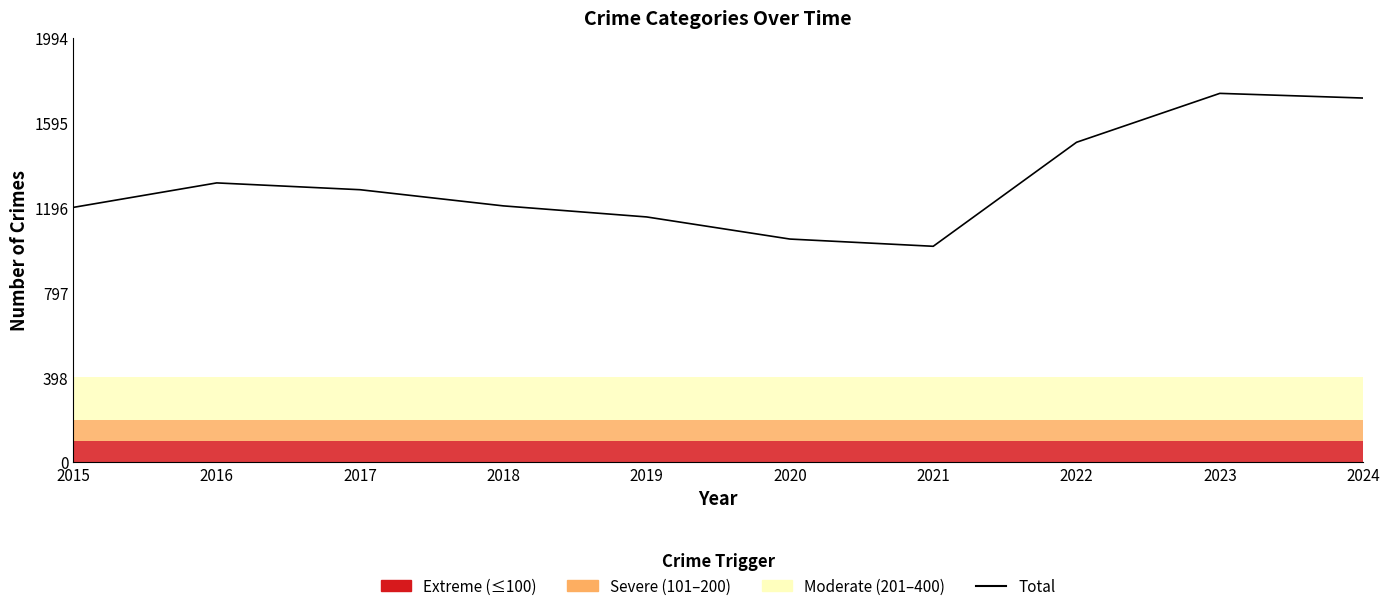

Which label corresponds to the smallest value in the chart?

2021